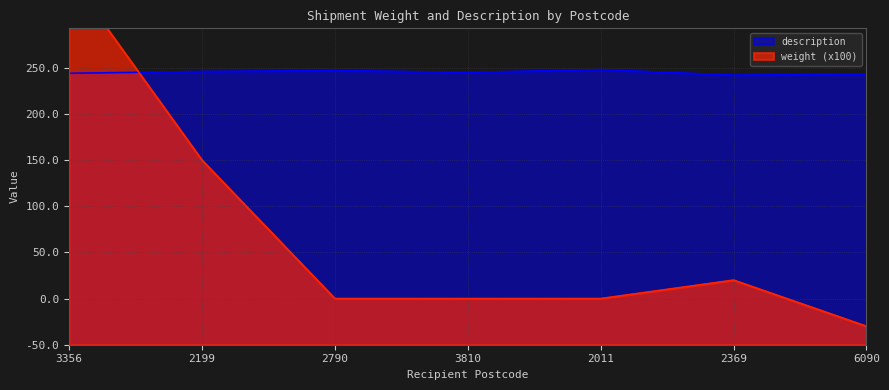

At which label does weight first exceed 50?

3356